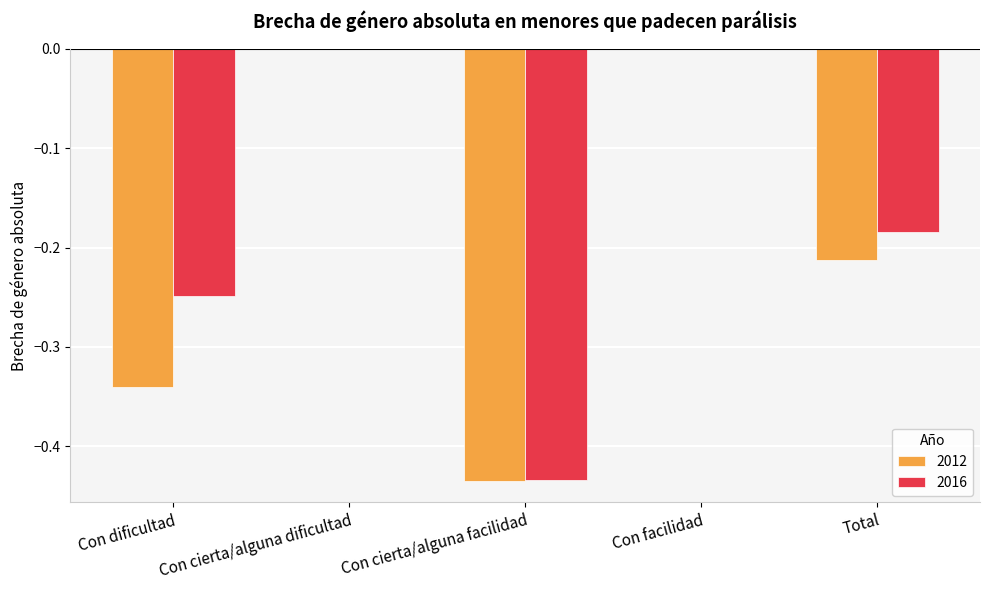

What are all the series names shown in the legend?

2012, 2016